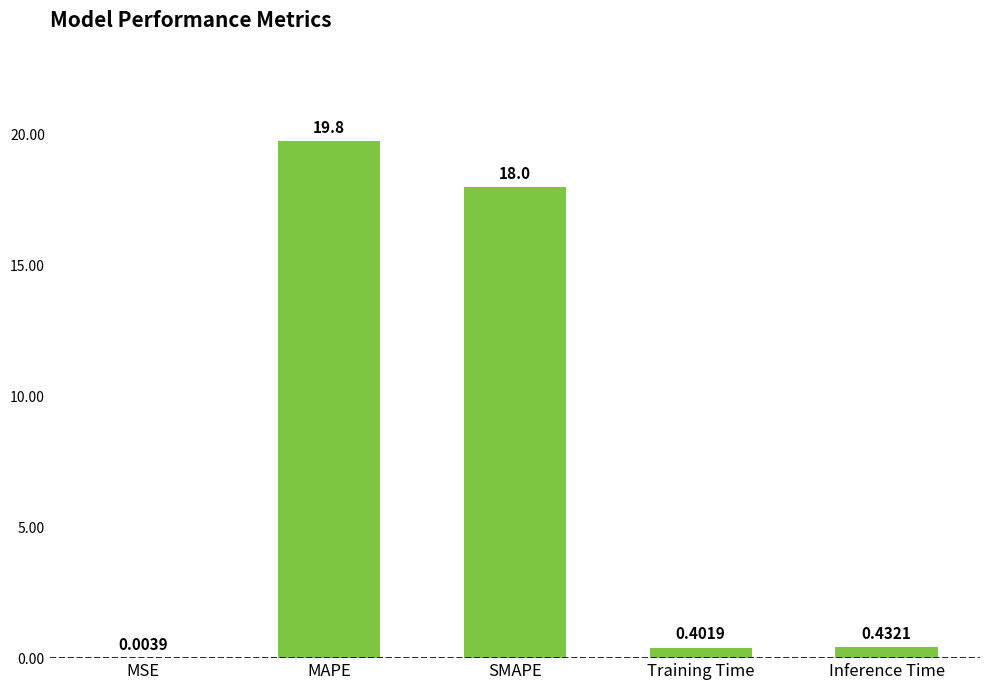

What is the change in value from MAPE to SMAPE?

-1.8